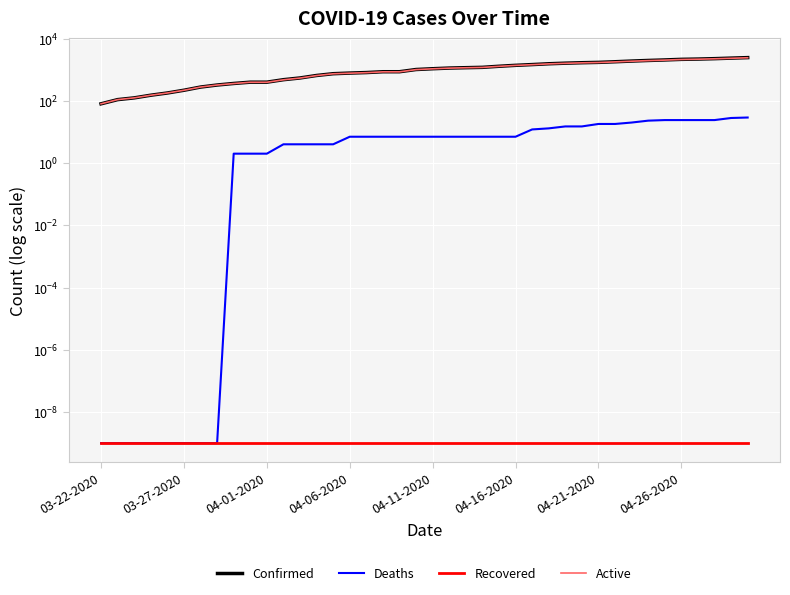

Count the number of categories in the chart.

40